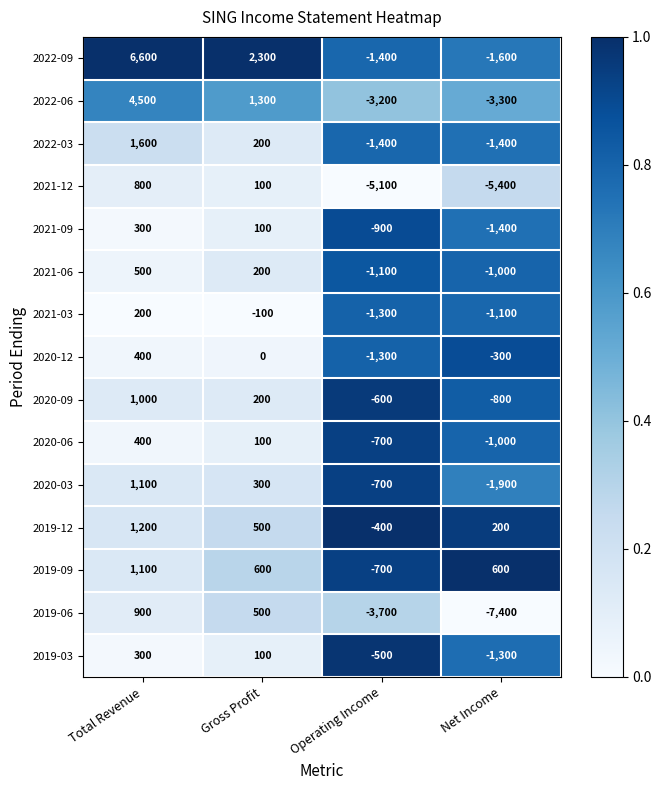

True or false: 2019-03 has a value of -1300 at Net Income.

True